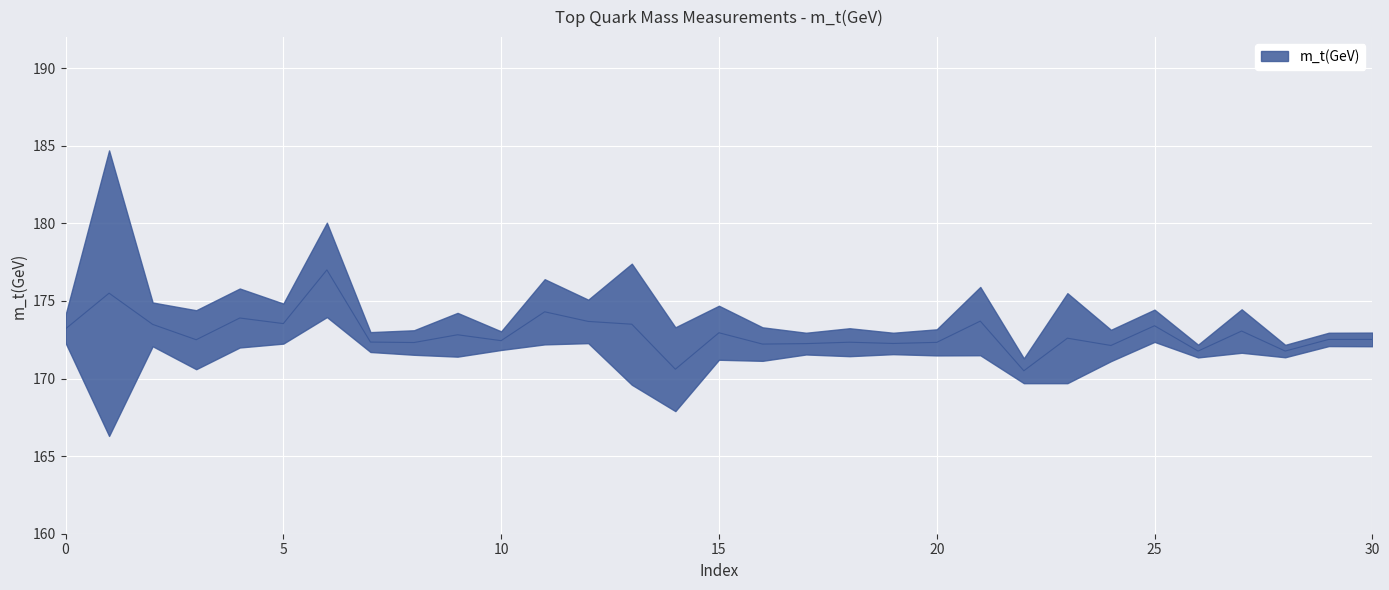

Is this an area chart (filled region under the line)?

No